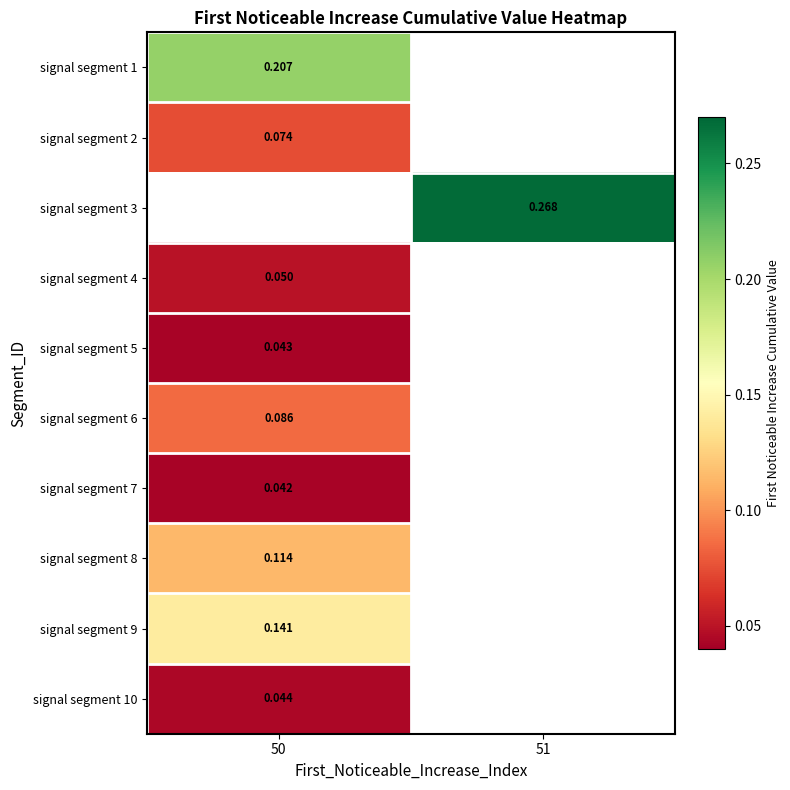

Read the signal segment 1 value at 50.

0.2